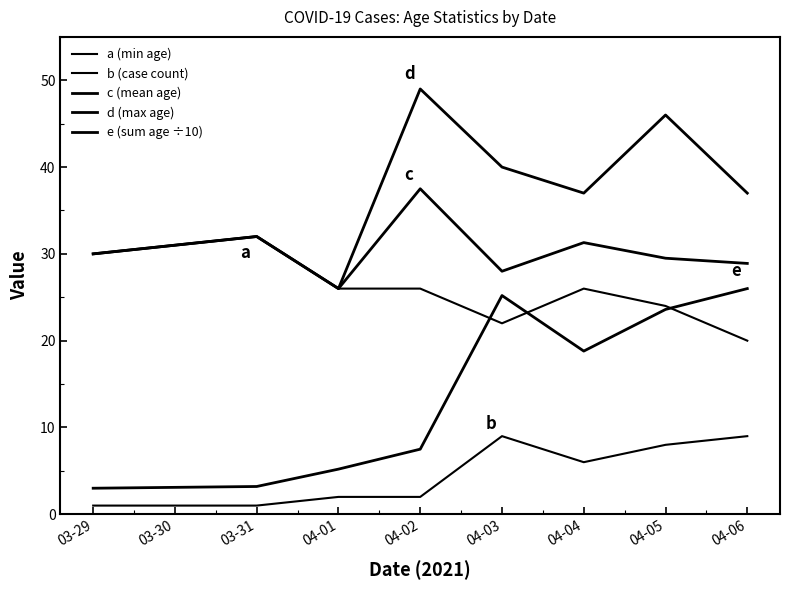

What is the minimum value for b (case count)?

1.0